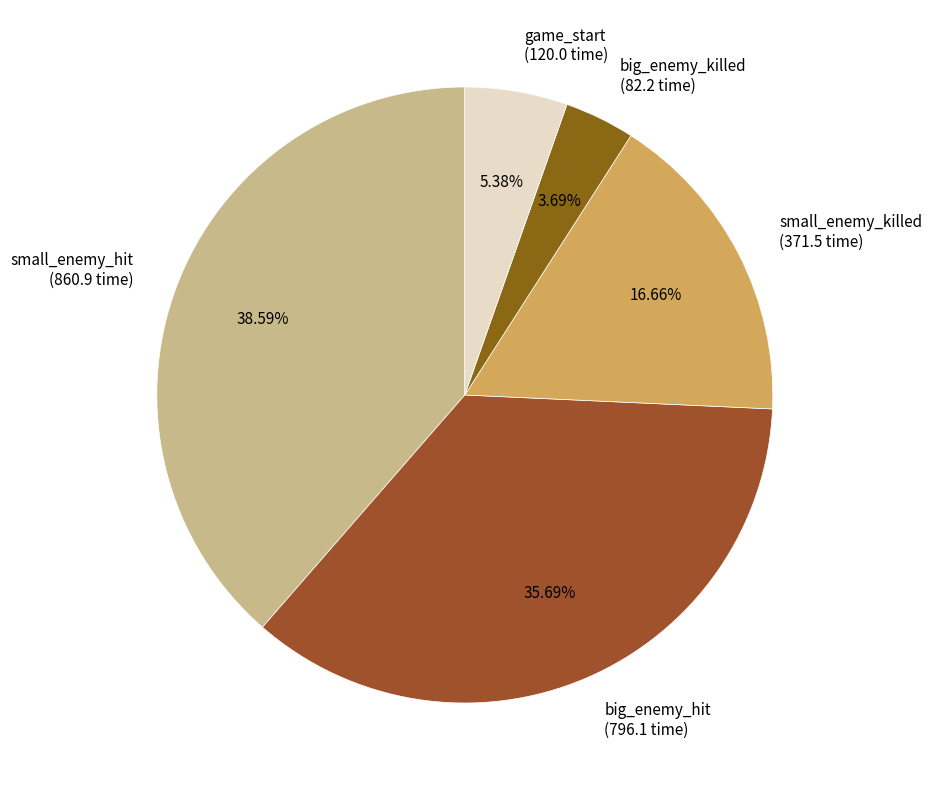

Combined, do small_enemy_hit (860.9 time) and game_start (120.0 time) account for over 50%?

No